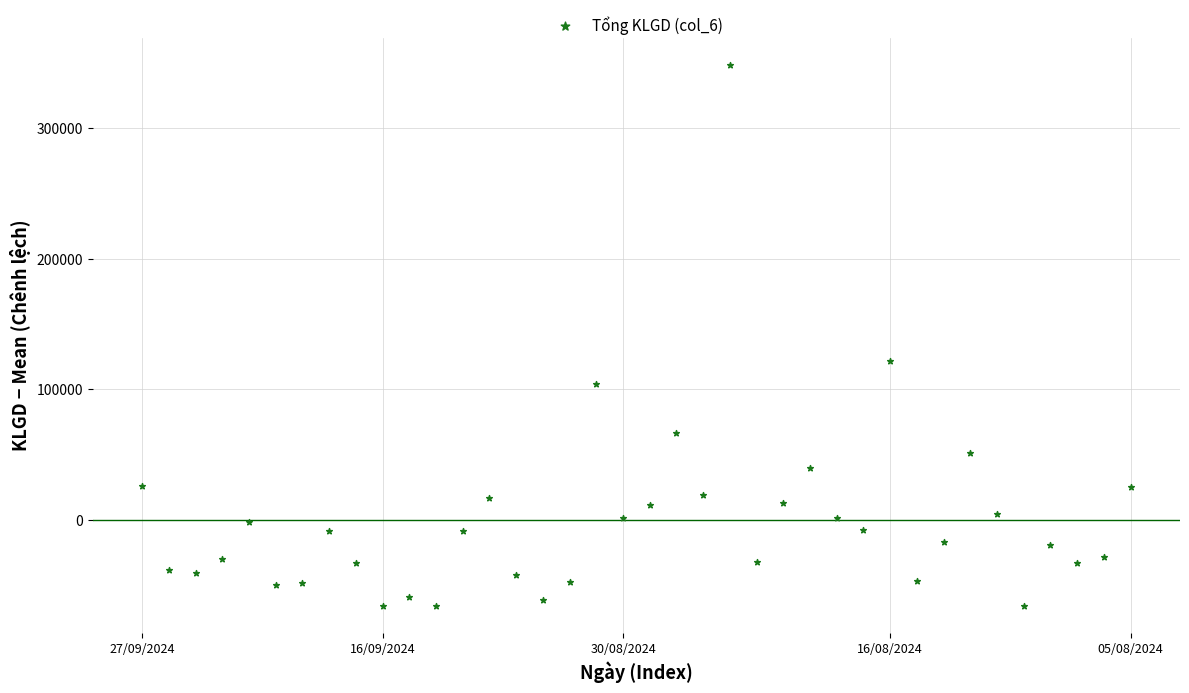

What Y value in the scatter plot is closest to 141379?

121532.9